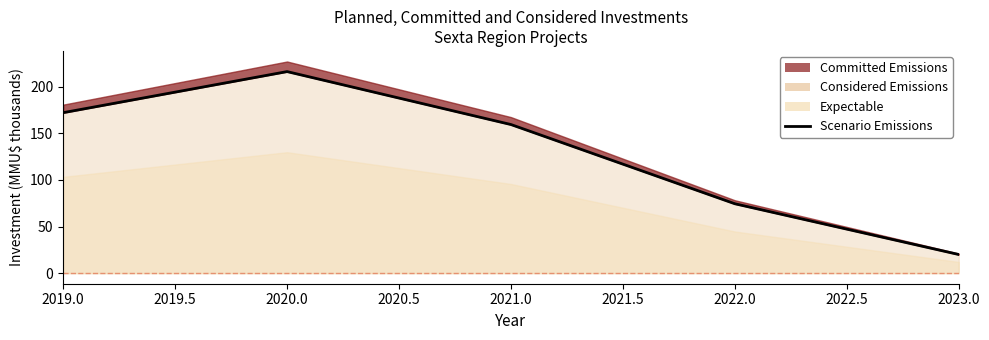

What is the sum of all values?

642.6